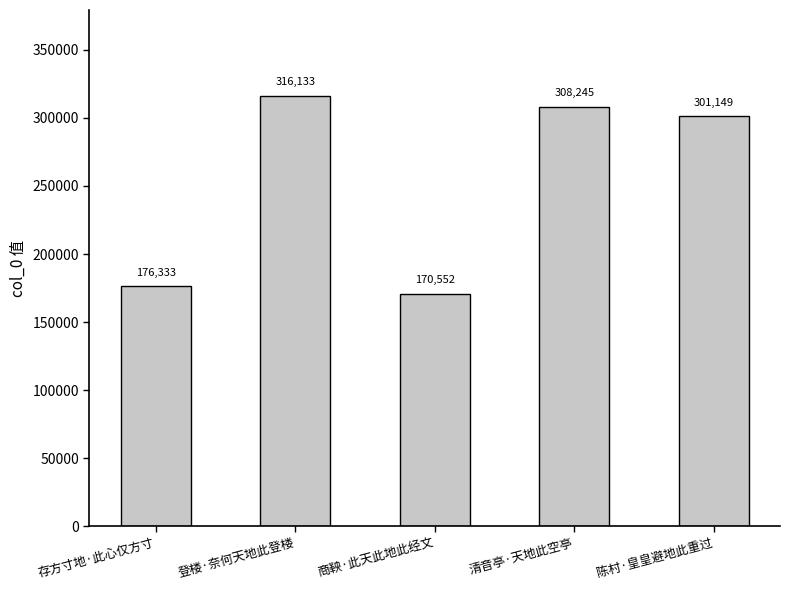

At which category does the chart reach its minimum across all series?

商鞅·此天此地此经文